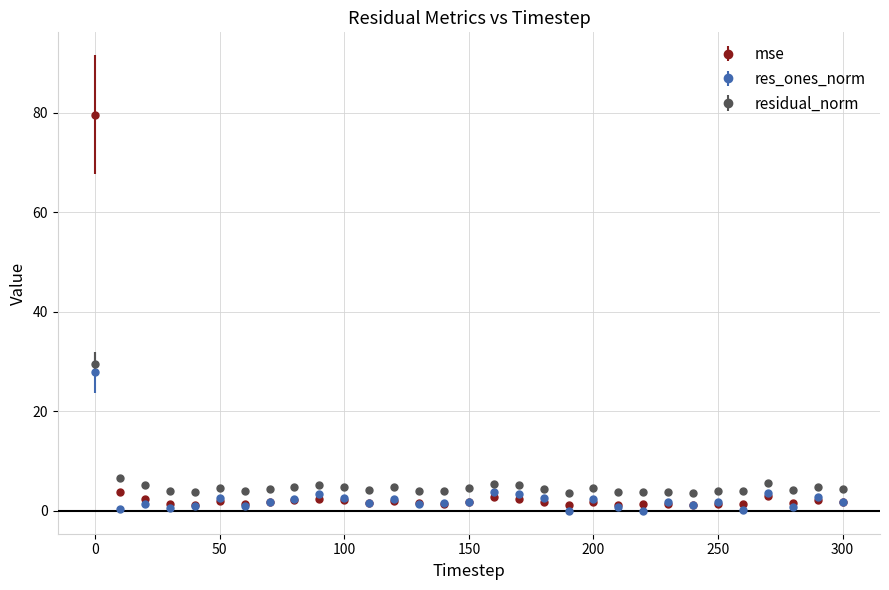

What is the value of the residual_norm point at the 5th from the left?

3.7